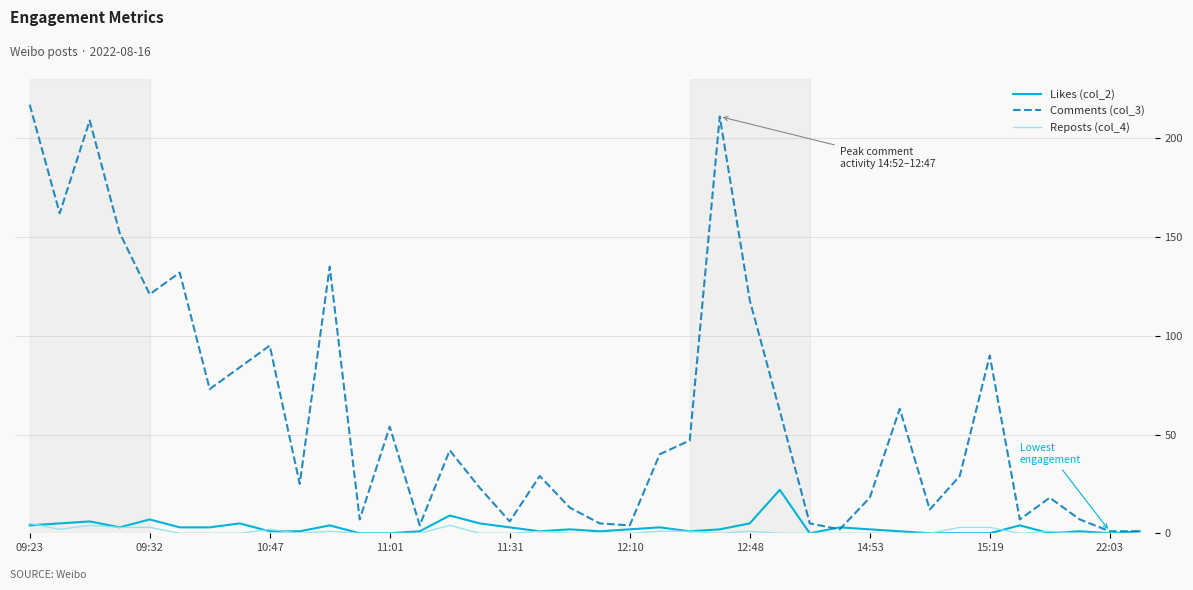

Which series has the largest range (max minus min)?

Comments (col_3)